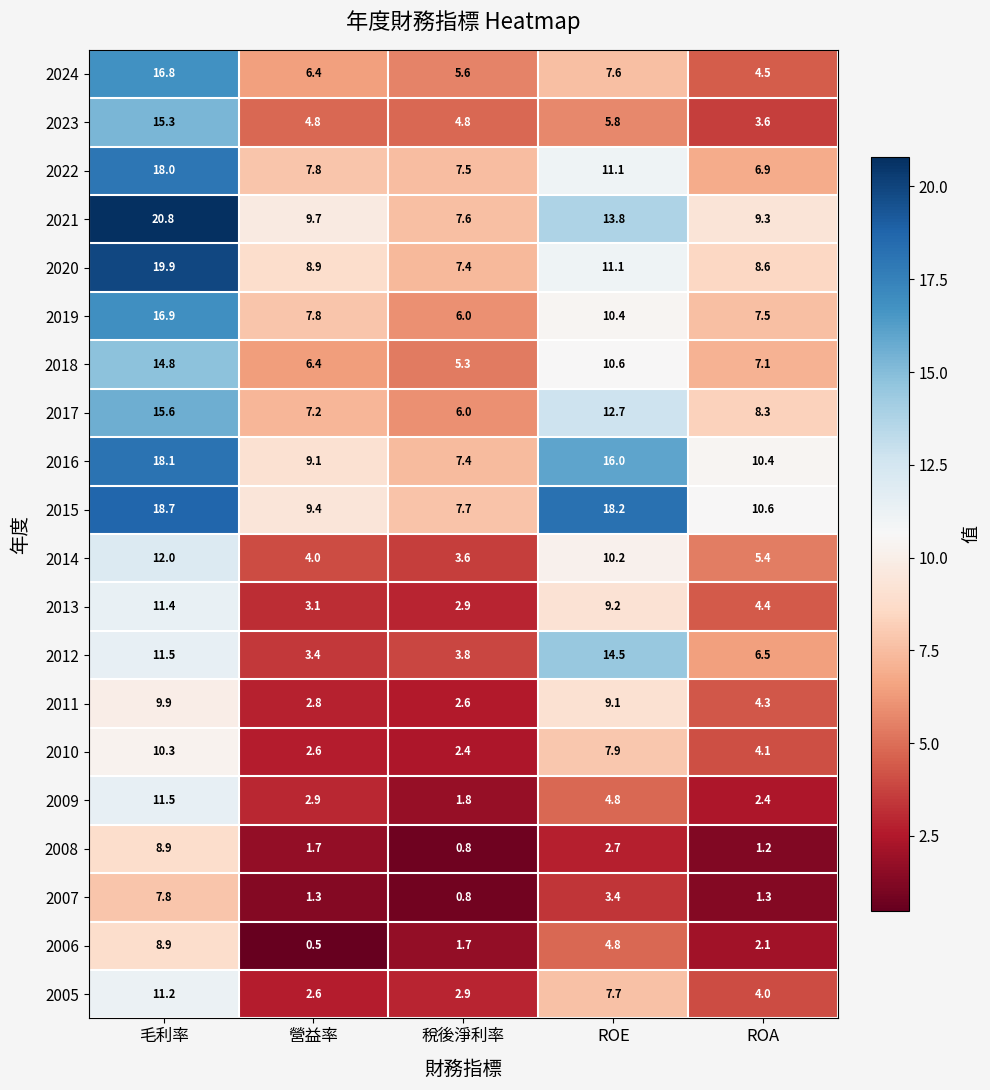

At which label is 2011 closest to 6?

ROA